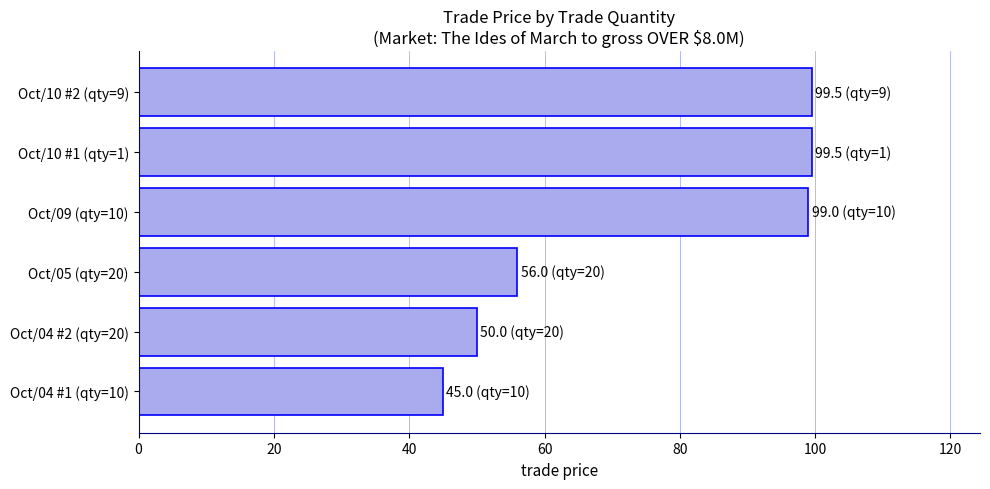

What is the approximate value at Oct/10 #2 (qty=9)?

99.5